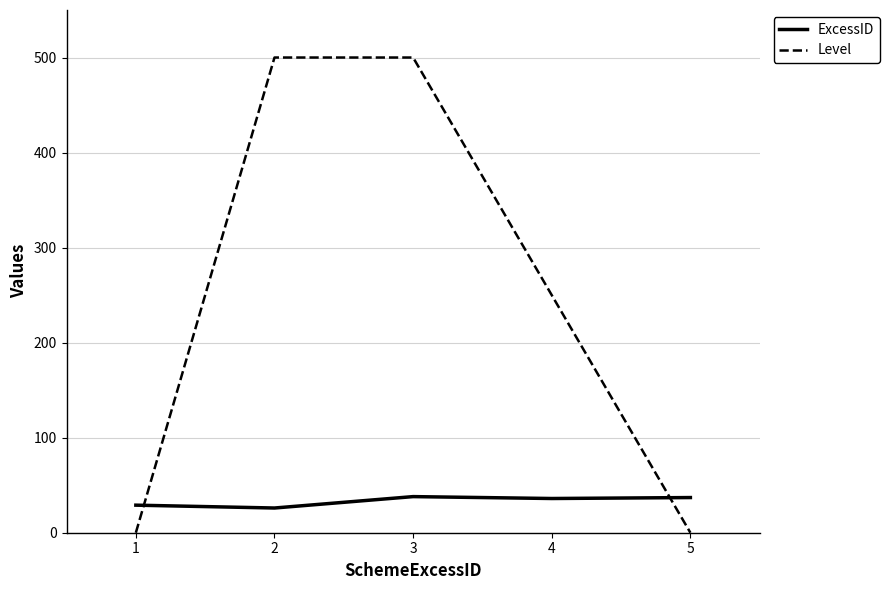

What is the sum of the ExcessID values at 4 and 3?

74